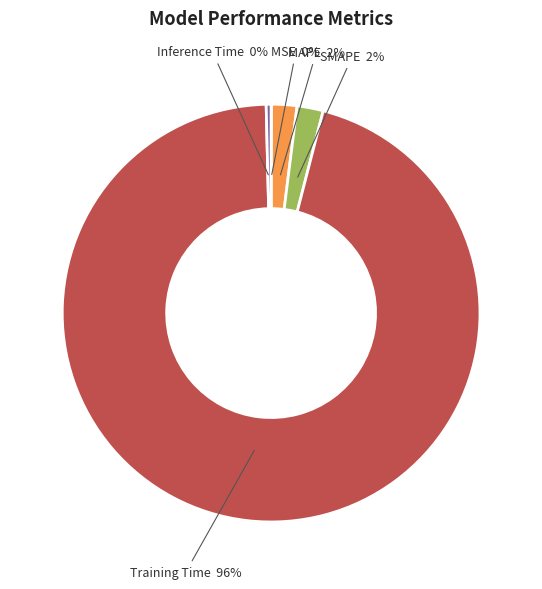

Which slice is the largest?

Training Time